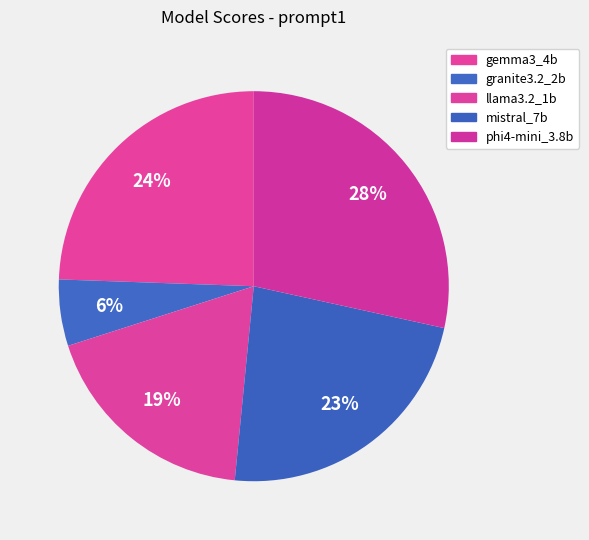

What is the smallest slice in the pie chart?

granite3.2_2b